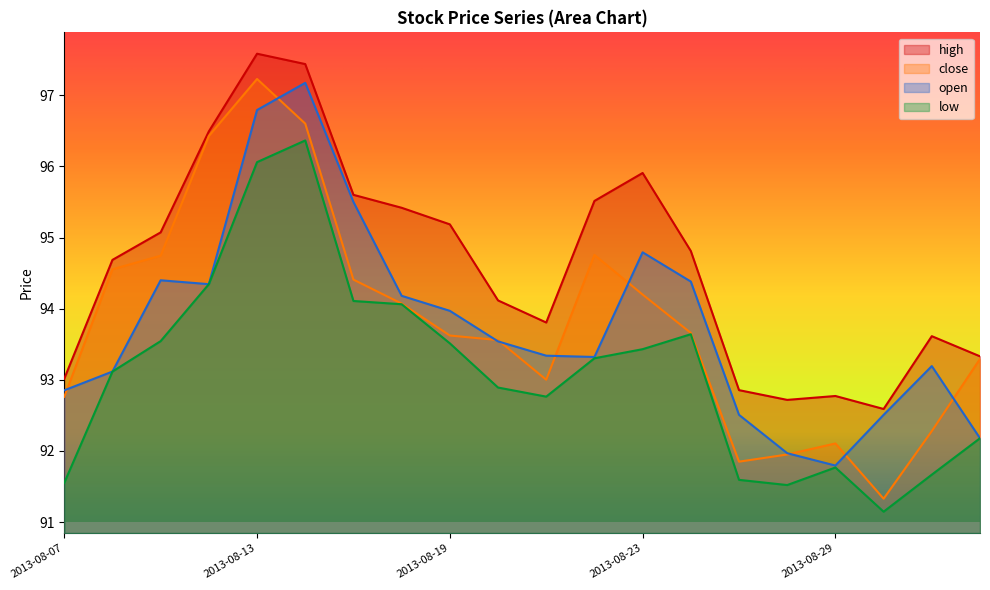

How many lines are shown in the chart?

4